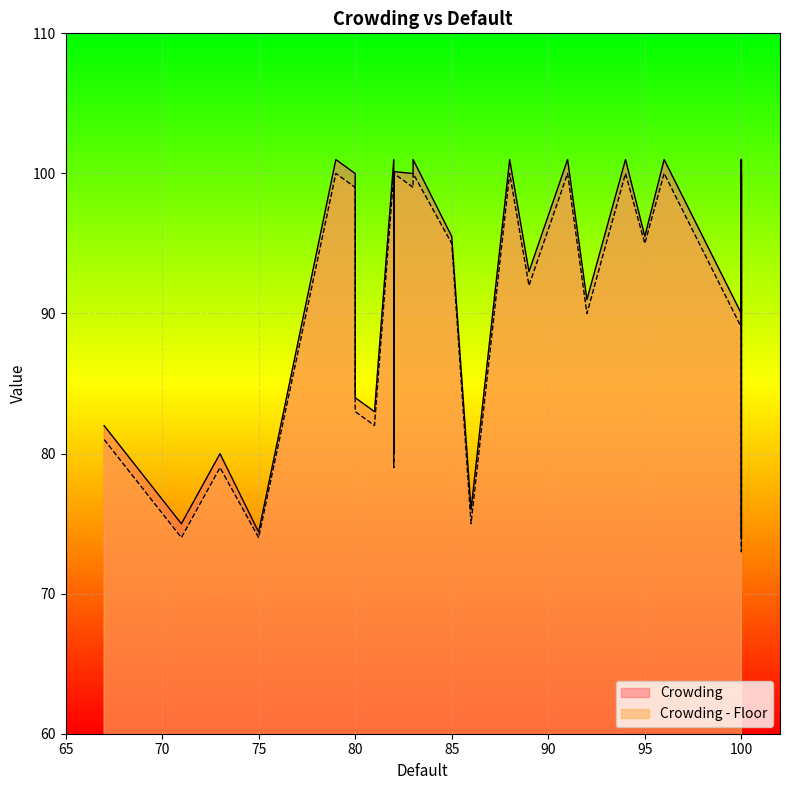

Between 12 and 17, which series saw the biggest shift?

Crowding